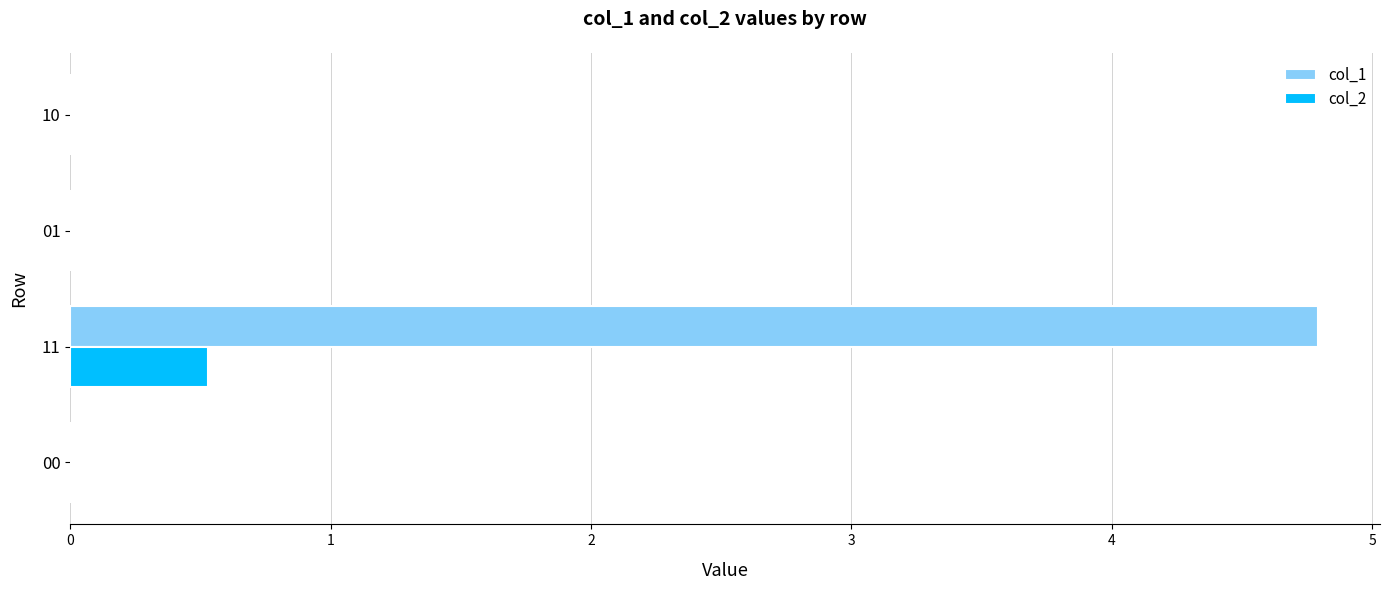

Which series changed the most between 00 and 11?

col_1